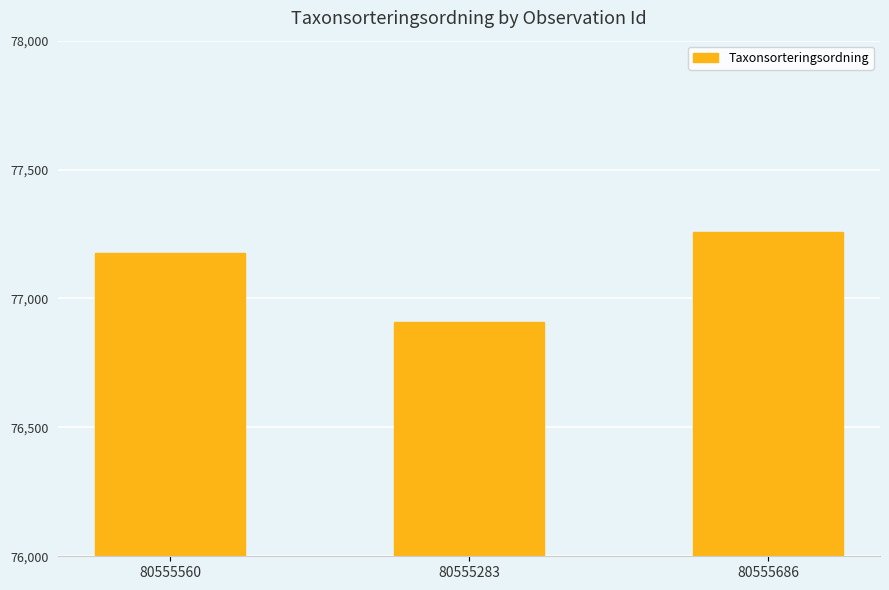

What is the change in value from 80555560 to 80555283?

-268